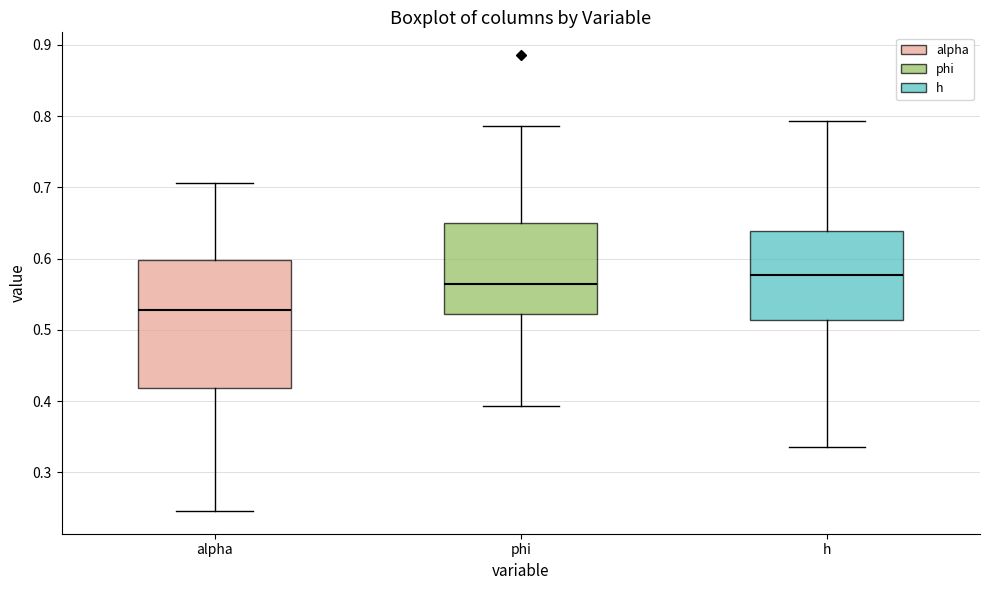

Reading left to right, transcribe this box plot: for each box, give where its median line is, the range the box spans, and where its two whiskers end, as read against the y-axis. The values are not printed on the chart, so give them approximately, as read against the axis.

alpha: median 0.53, box 0.42 to 0.60, whiskers 0.25 to 0.71
phi: median 0.56, box 0.52 to 0.65, whiskers 0.39 to 0.79
h: median 0.58, box 0.51 to 0.64, whiskers 0.34 to 0.79